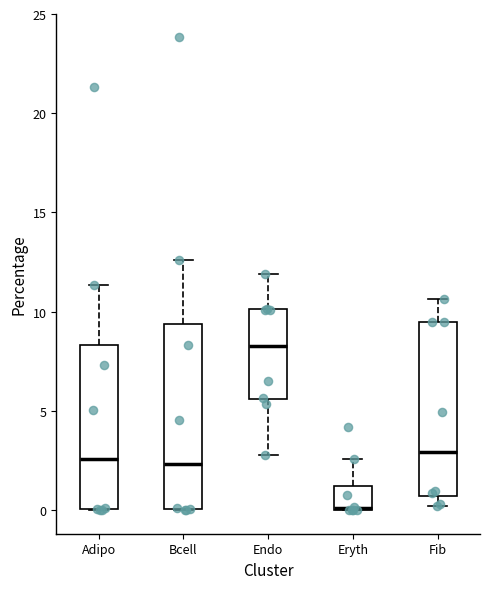

Where is the lower edge of the box for Adipo on the y-axis? The values are not printed on the chart, so give them approximately, as read against the axis.

0.0